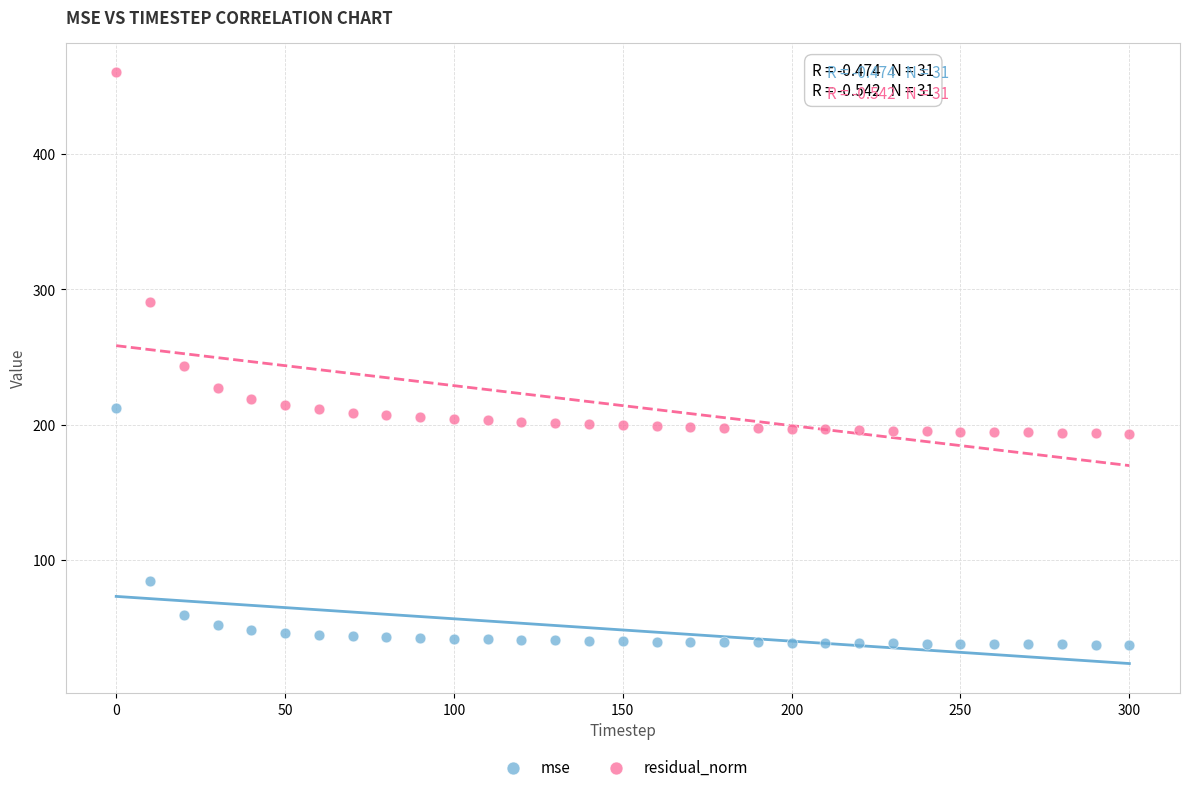

Which series has the widest spread of Y values?

residual_norm